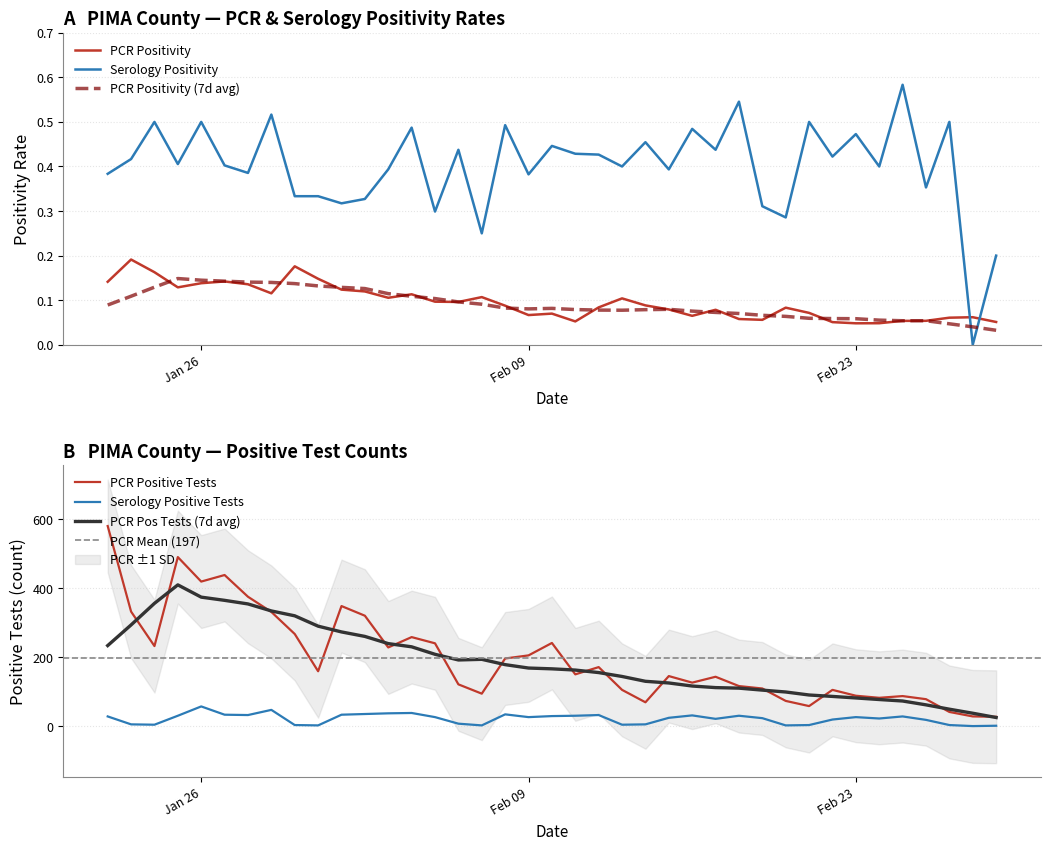

True or false: PCR Positive Tests and Serology Positive Tests intersect in this chart.

False